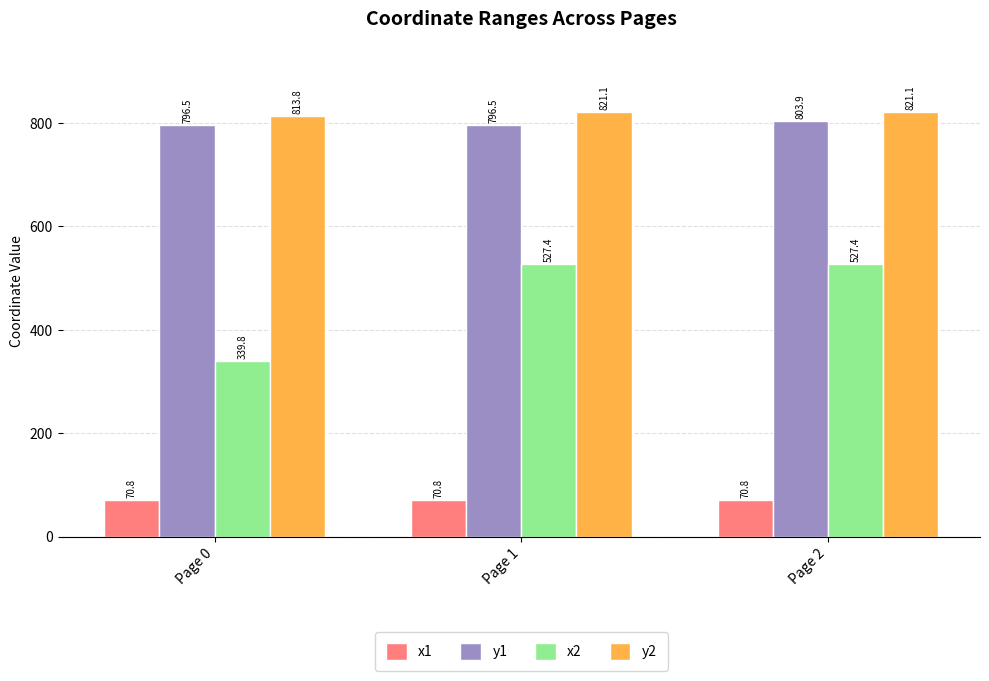

List the series in order of their peak value, highest first.

y2, y1, x2, x1